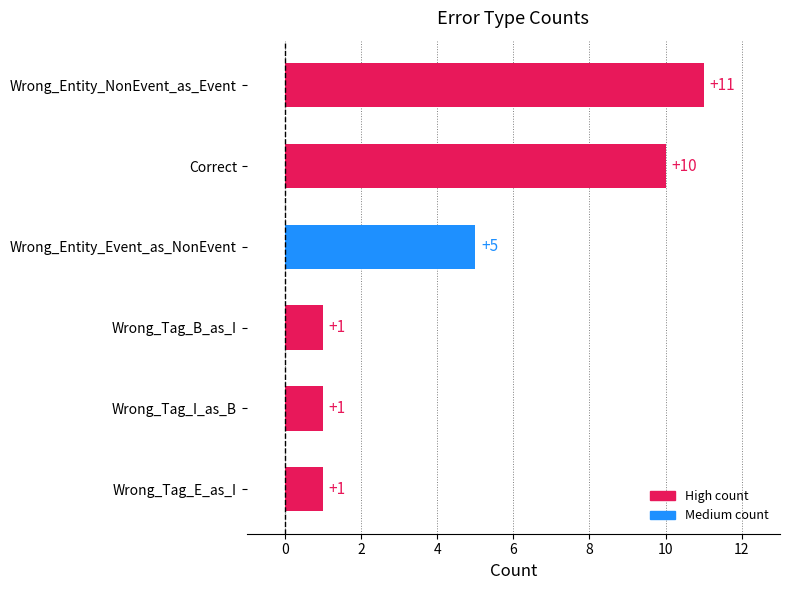

Count the values in the range 1 to 10.

5